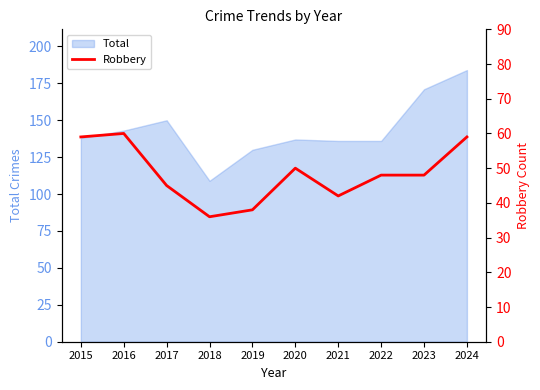

How many values exceed 48?

4